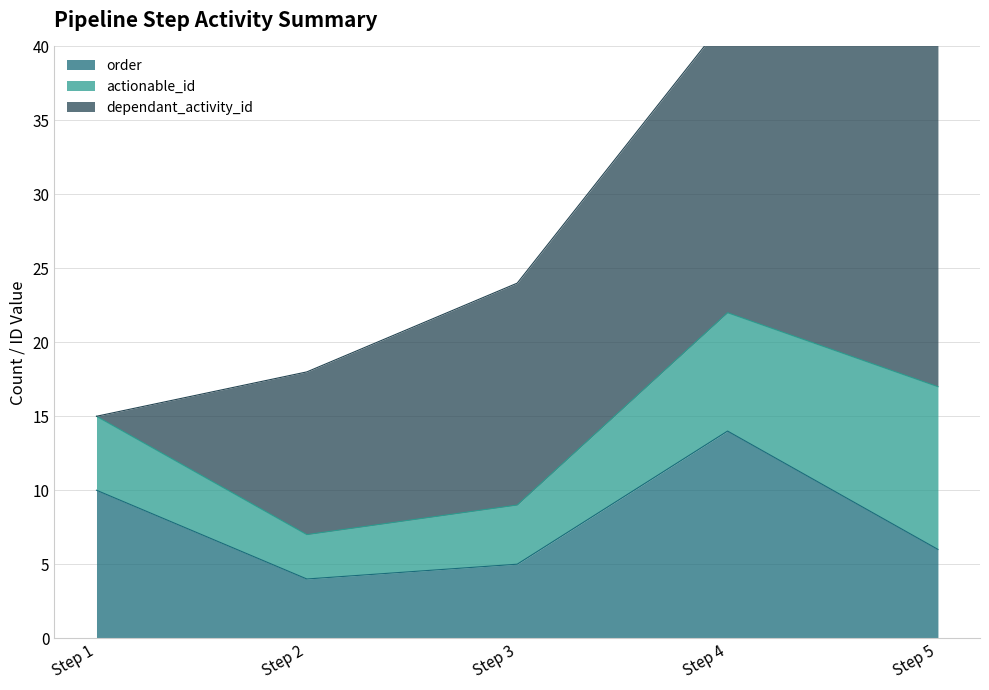

Which series ends up on top after the final intersection of actionable_id and dependant_activity_id?

dependant_activity_id